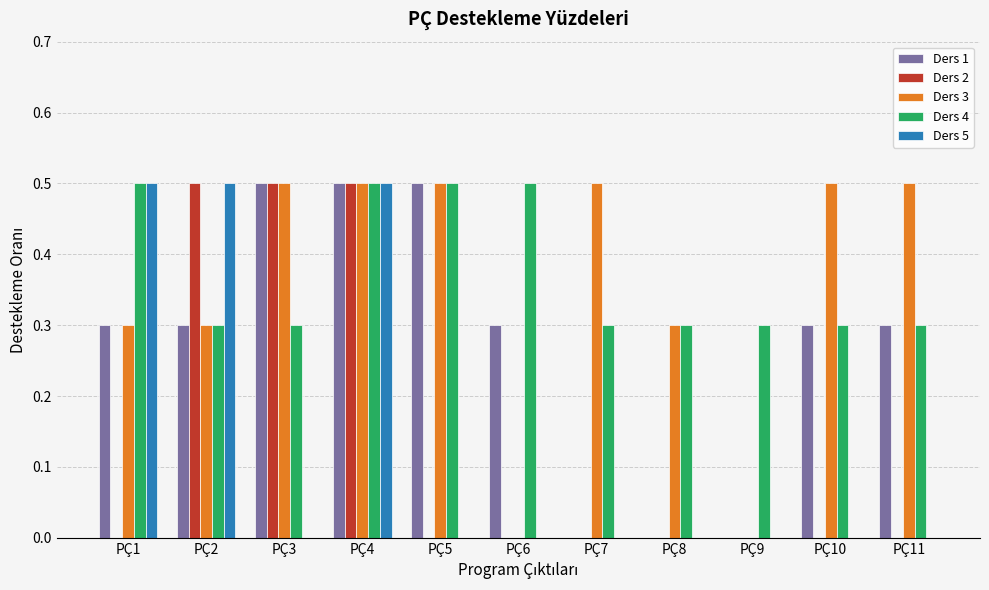

What is the maximum value for Ders 5?

0.5